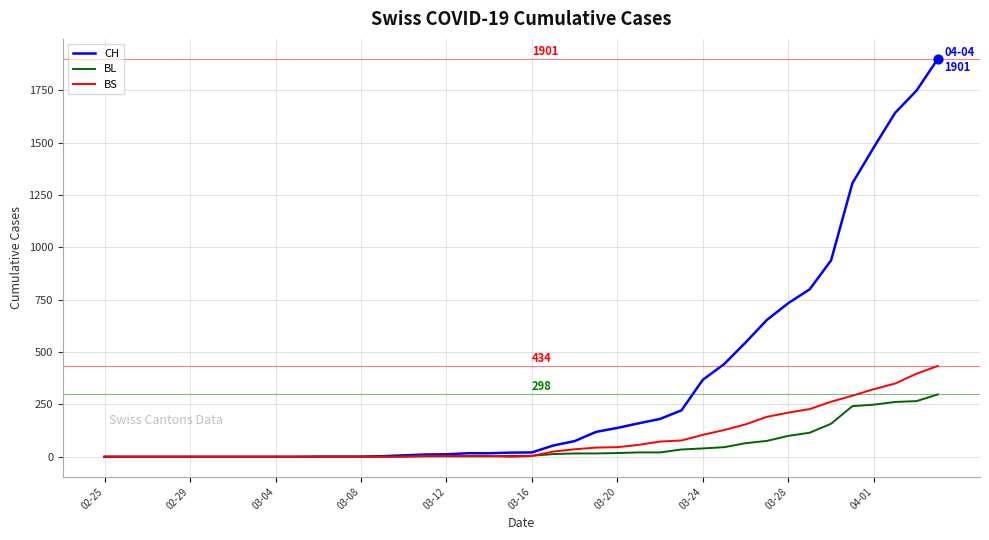

At how many categories does at least one series exceed 1375?

4